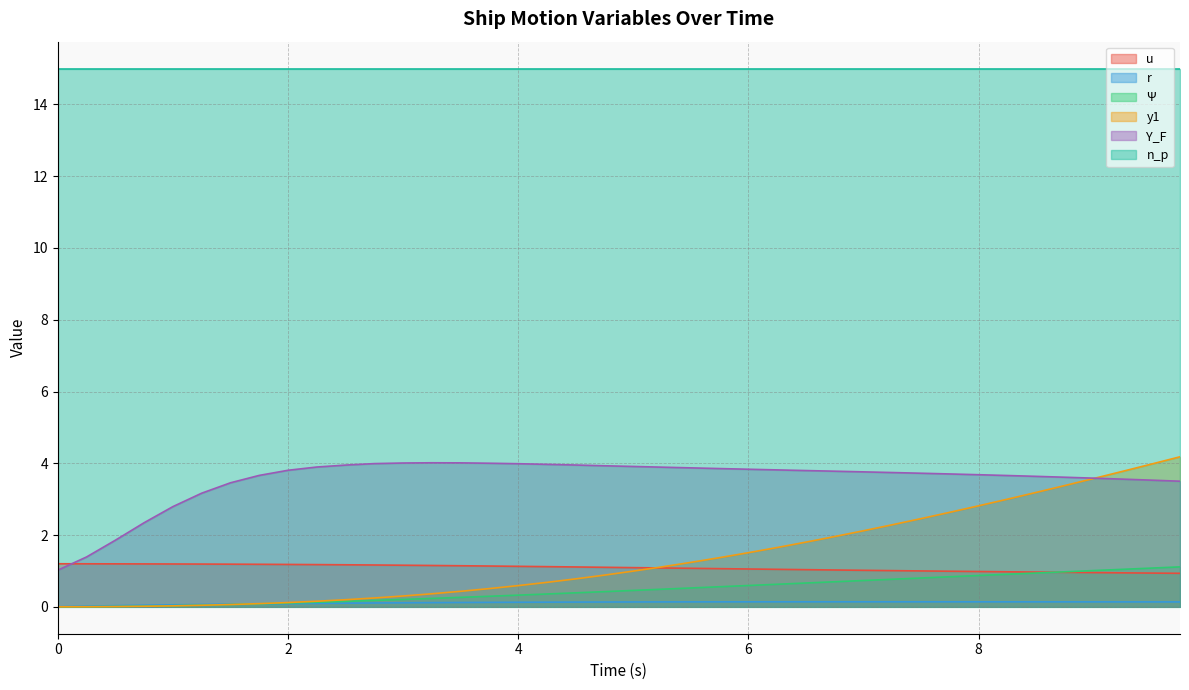

True or false: r and Y_F cross at least once.

False